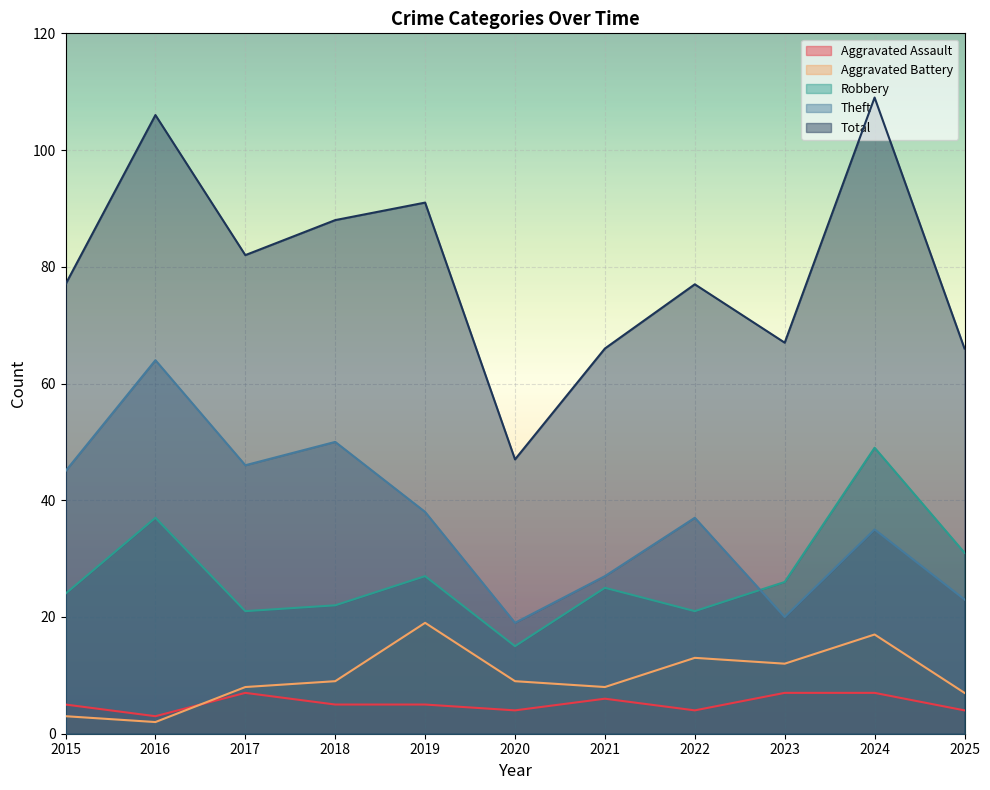

How many distinct data groups are displayed?

5